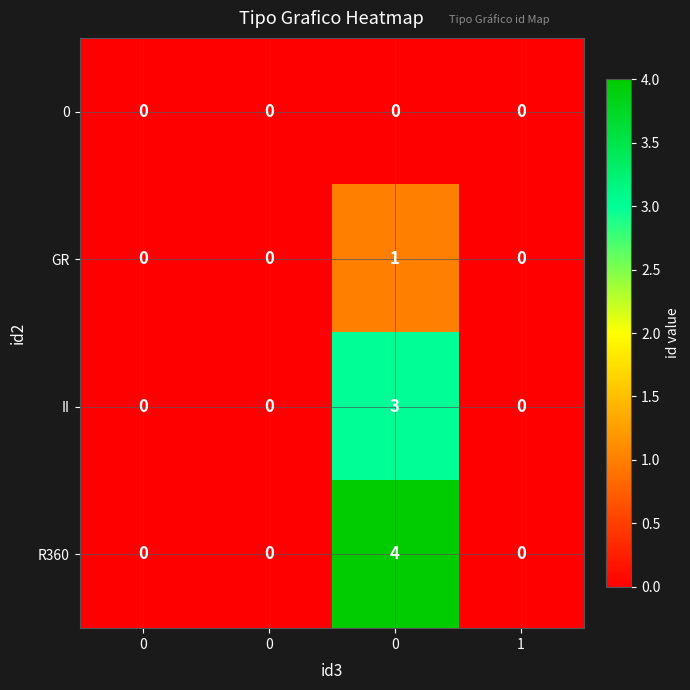

Reading right to left, transcribe all the data shown in this chart.

0: 1=0	0=0	0=0	0=0
GR: 1=0	0=1	0=0	0=0
II: 1=0	0=3	0=0	0=0
R360: 1=0	0=4	0=0	0=0